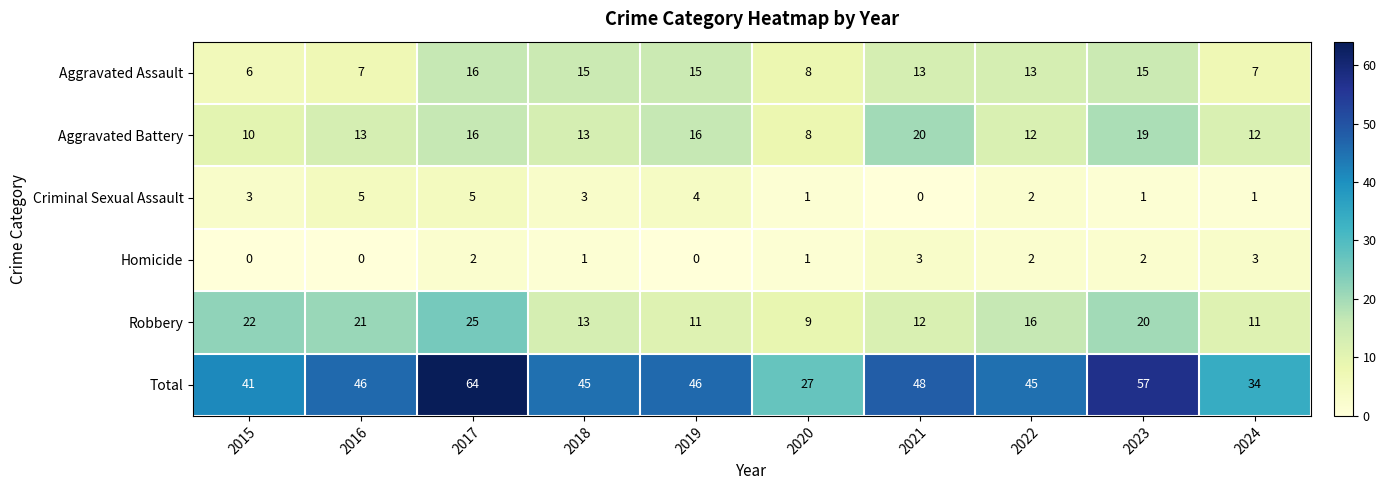

List the series in order of their peak value, lowest first.

Homicide, Criminal Sexual Assault, Aggravated Assault, Aggravated Battery, Robbery, Total